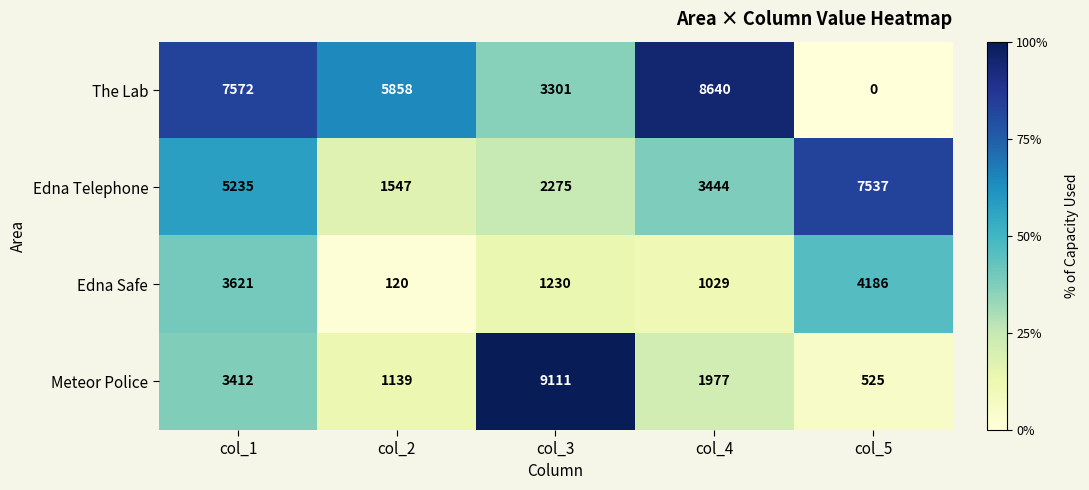

Reading left to right, transcribe all the data shown in this chart.

The Lab: 7572	5858	3301	8640	0
Edna Telephone: 5235	1547	2275	3444	7537
Edna Safe: 3621	120	1230	1029	4186
Meteor Police: 3412	1139	9111	1977	525